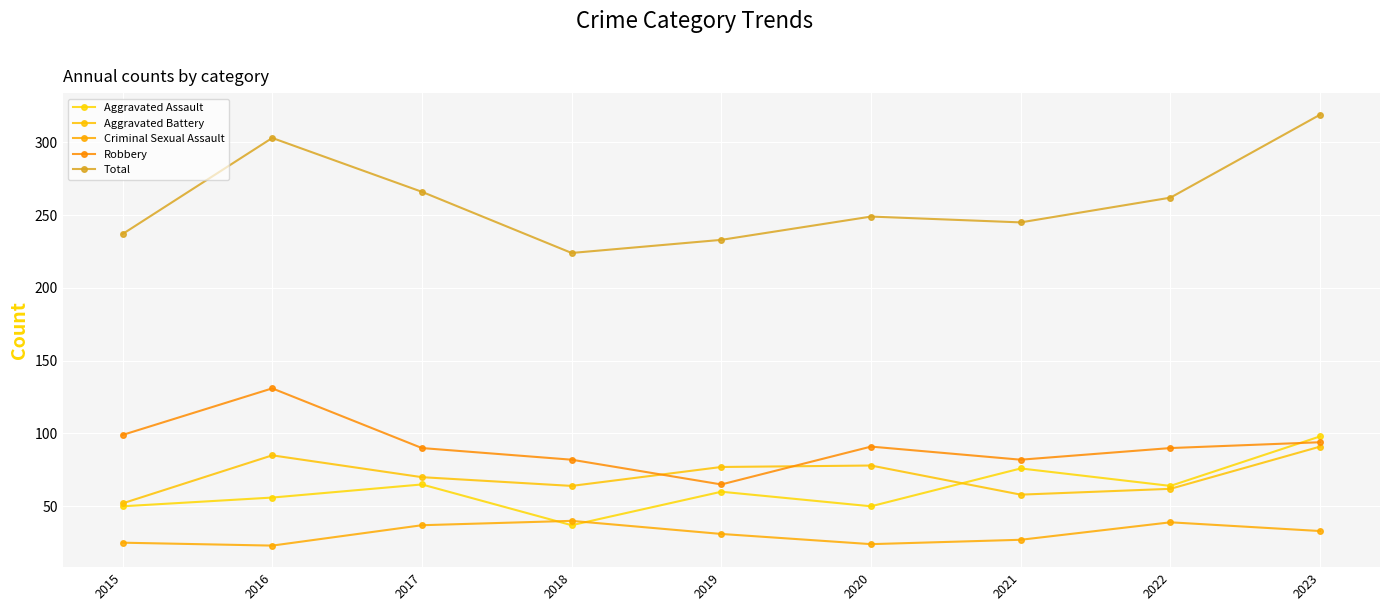

Read the Criminal Sexual Assault value at 2018.

40